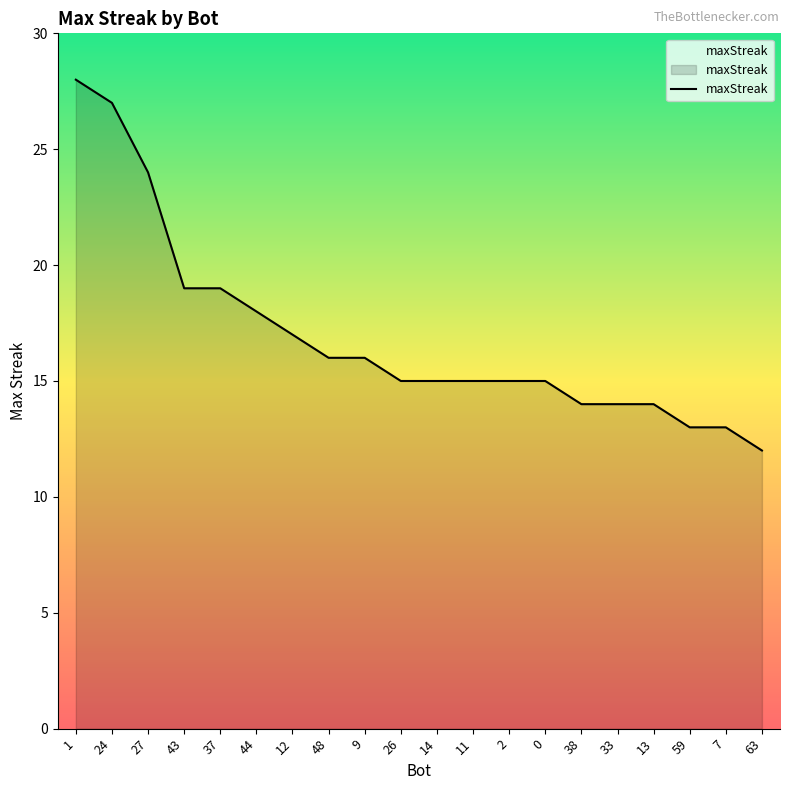

What is the difference between the values at 9 and 59?

3